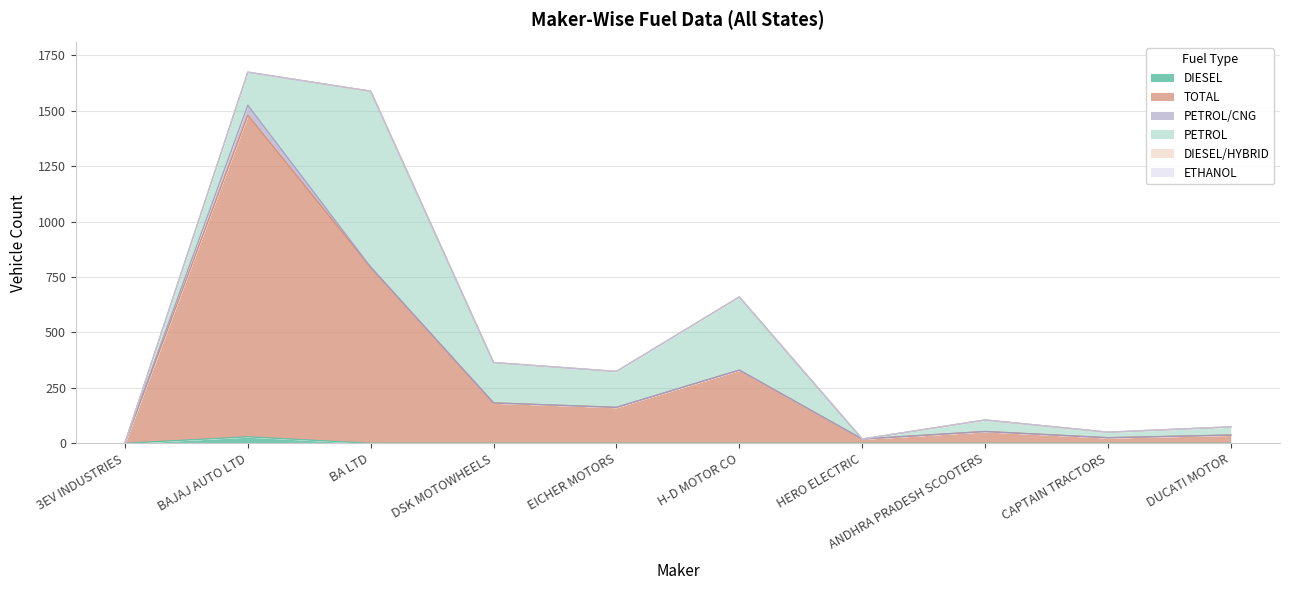

What is the label of the 5th point from the left?

EICHER MOTORS